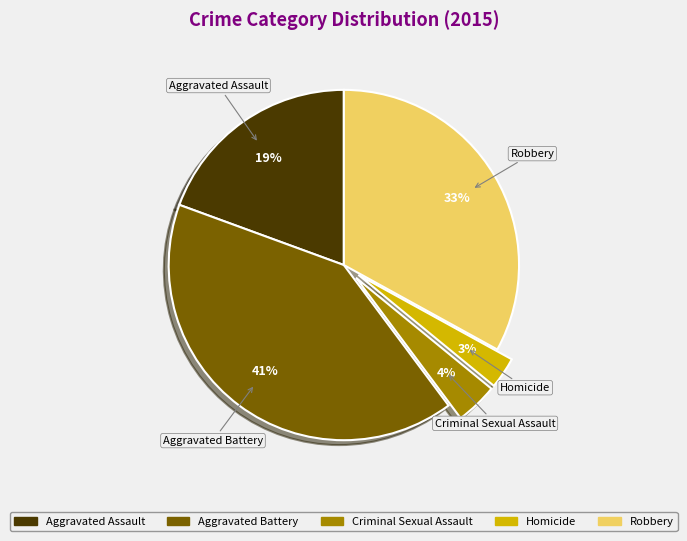

To the nearest percent, what percentage of the pie is Criminal Sexual Assault?

4%